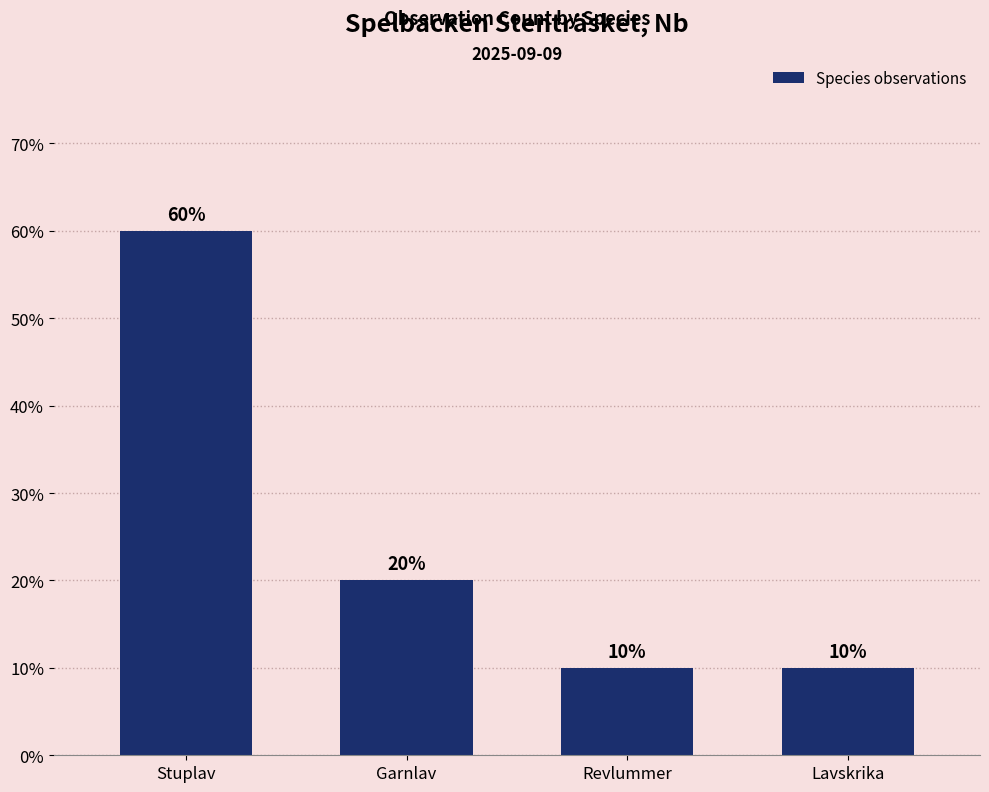

How many values are between 10 and 60?

4